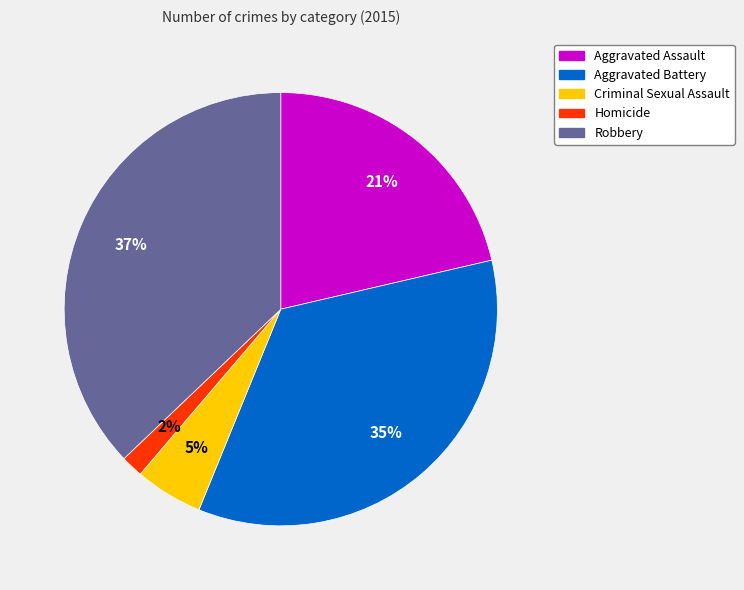

What is the ratio of the value at Aggravated Assault to the value at Criminal Sexual Assault?

4.2